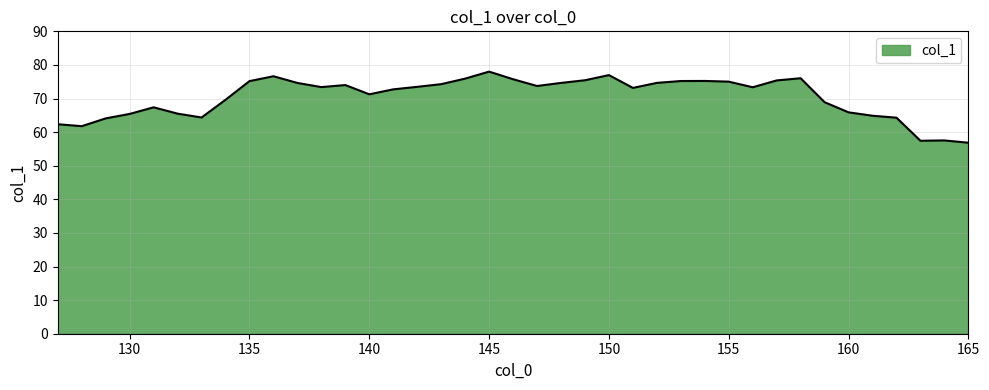

True or false: there are more than 1 points higher than both neighbors.

True